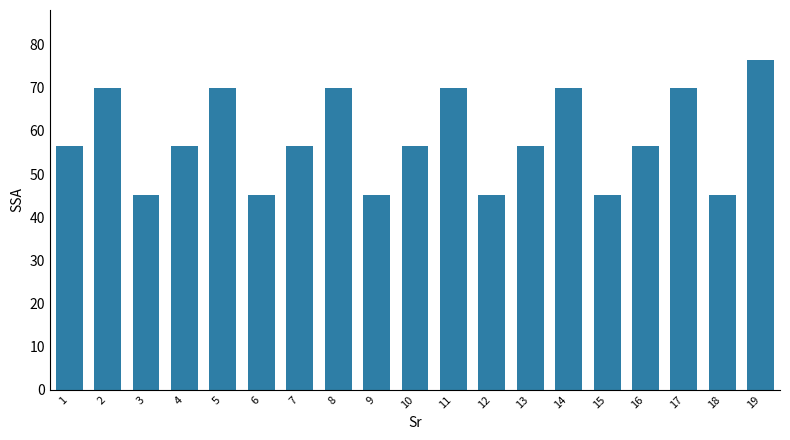

What is the maximum value shown in the chart?

76.6